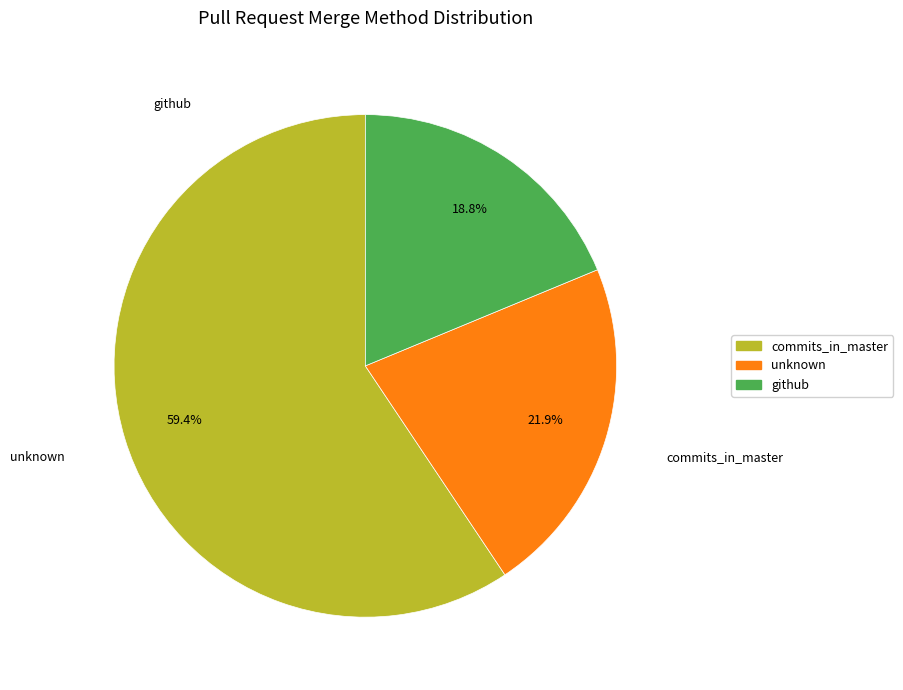

To the nearest percent, what percentage of the pie is unknown?

22%